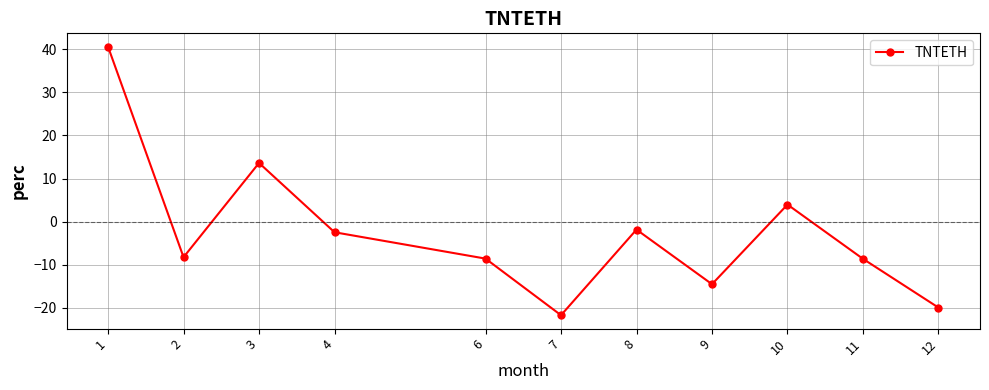

What is the value of the 6th point from the left?

-21.7